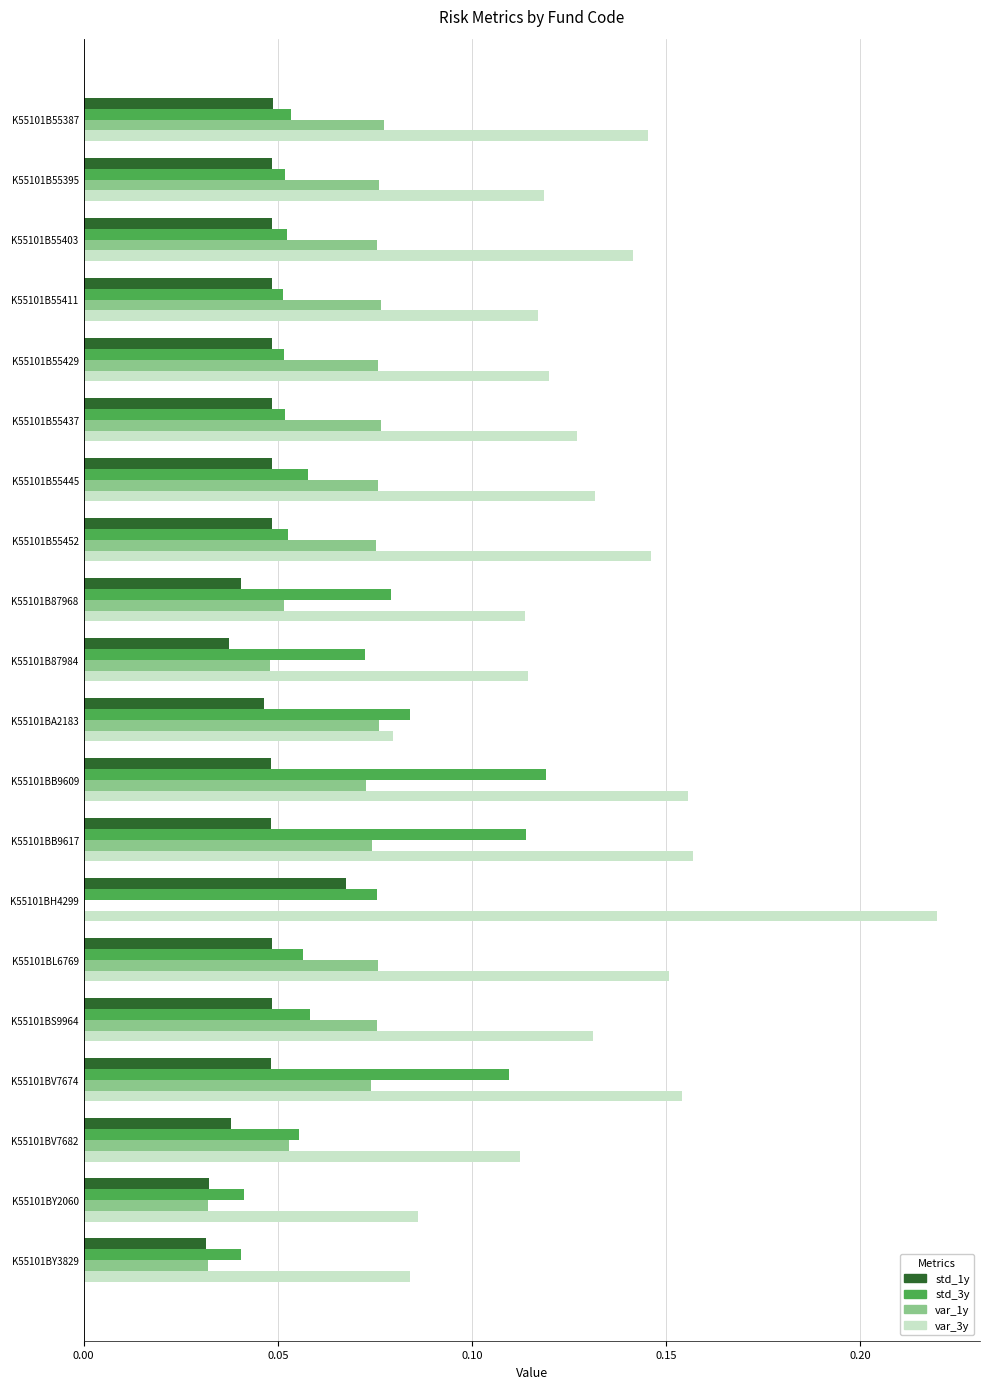

Which category has the highest value across all series?

K55101BH4299